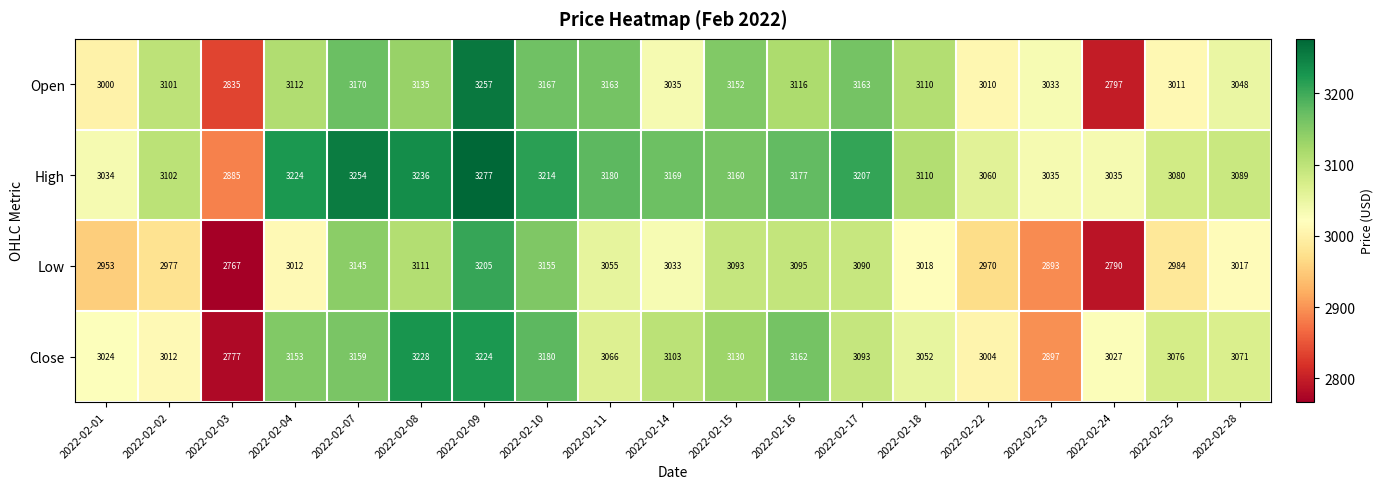

Which series has the largest range (max minus min)?

Open